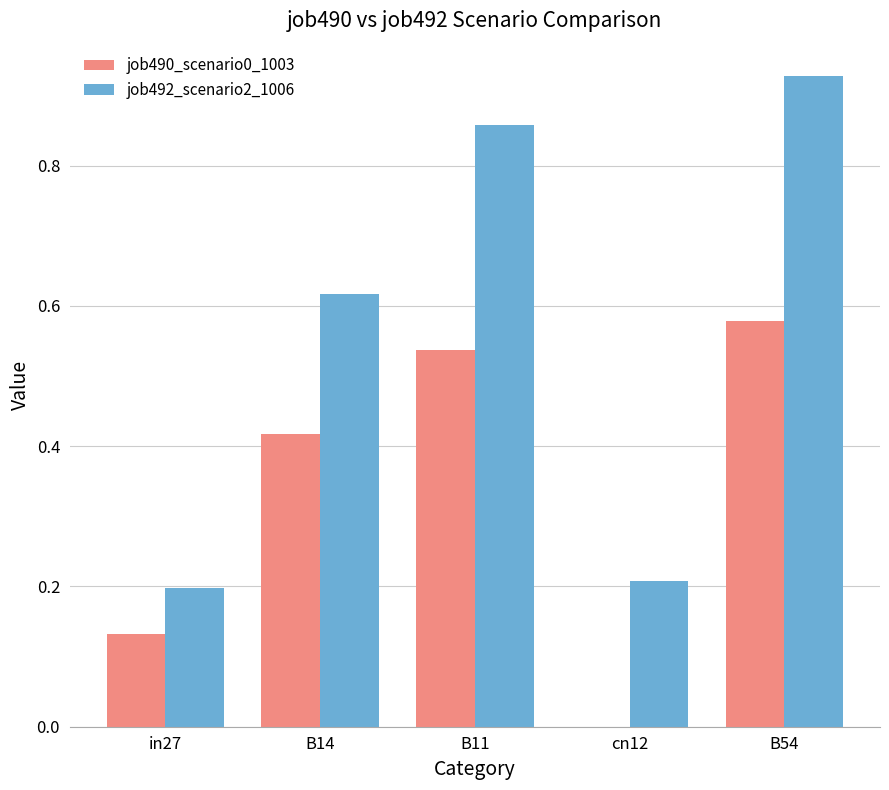

How many groups of bars are there?

5